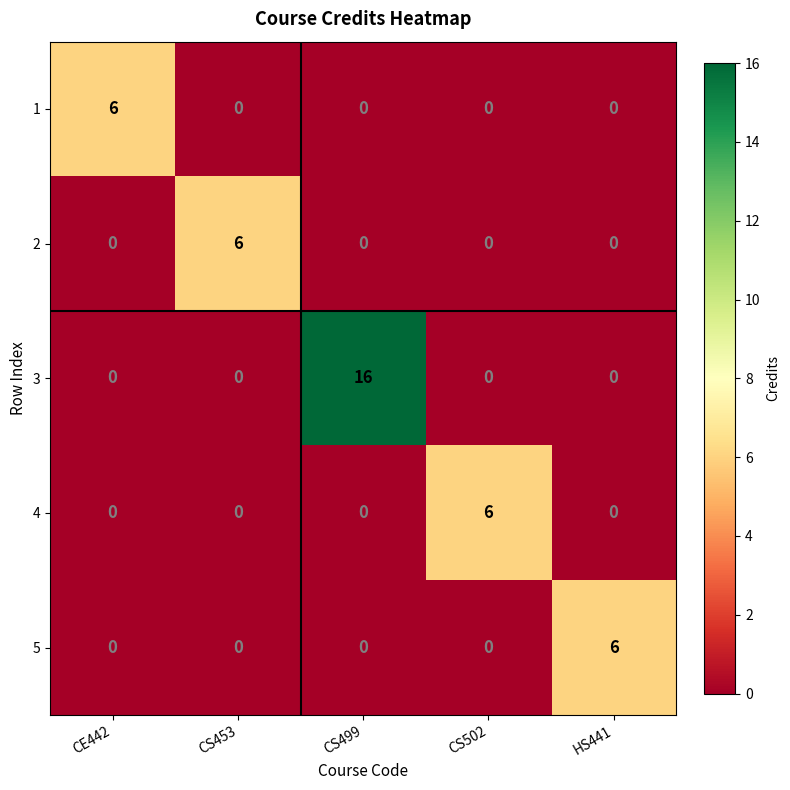

Reading left to right, extract all data points from this chart.

1: CE442=6	CS453=0	CS499=0	CS502=0	HS441=0
2: CE442=0	CS453=6	CS499=0	CS502=0	HS441=0
3: CE442=0	CS453=0	CS499=16	CS502=0	HS441=0
4: CE442=0	CS453=0	CS499=0	CS502=6	HS441=0
5: CE442=0	CS453=0	CS499=0	CS502=0	HS441=6